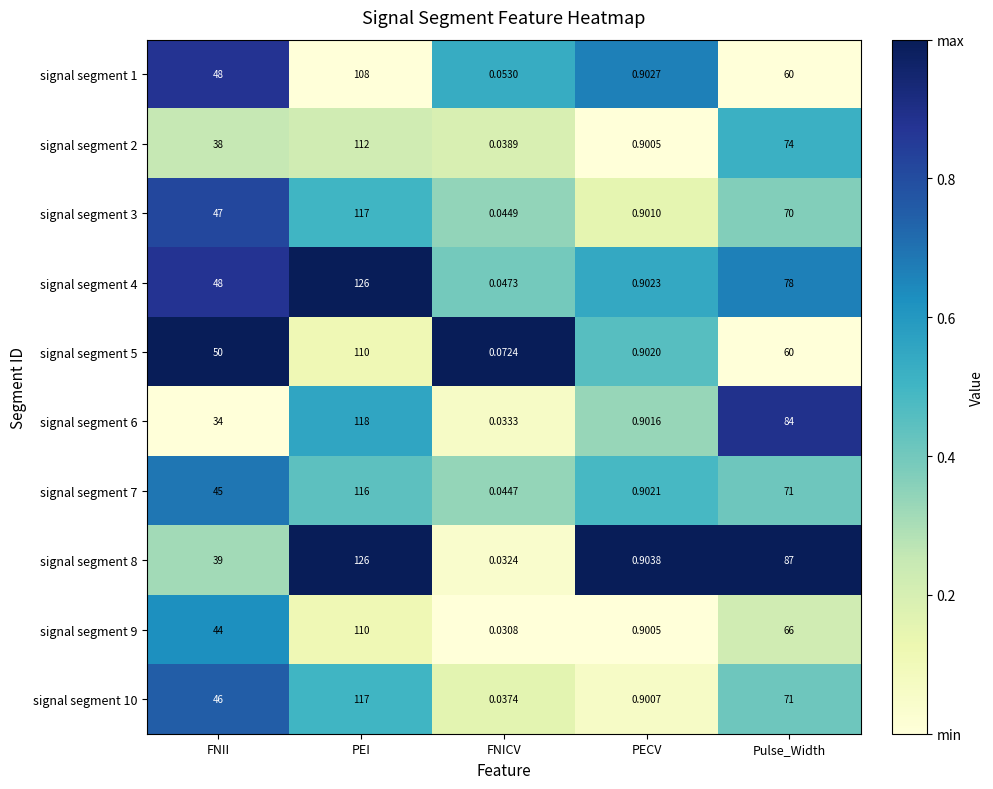

At which label does signal segment 8 reach its minimum?

FNICV